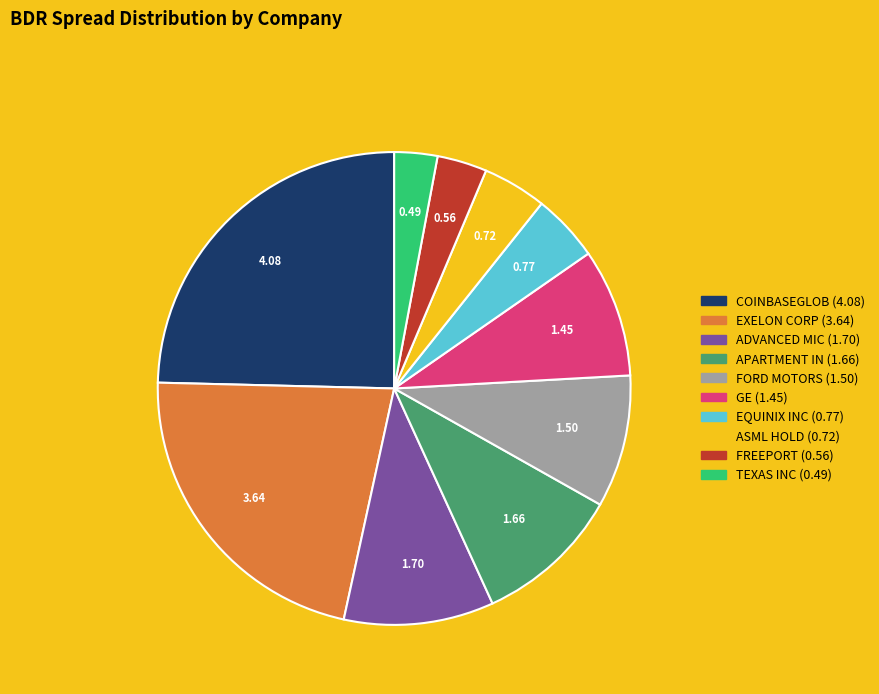

Is there any slice that represents more than half of the pie?

No